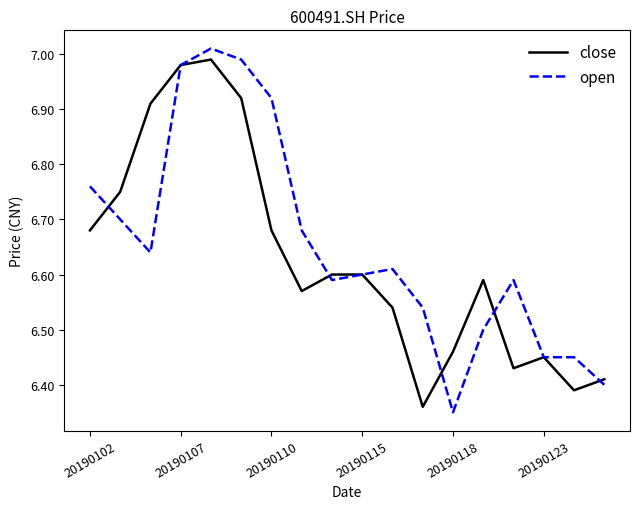

How many lines are shown in the chart?

2